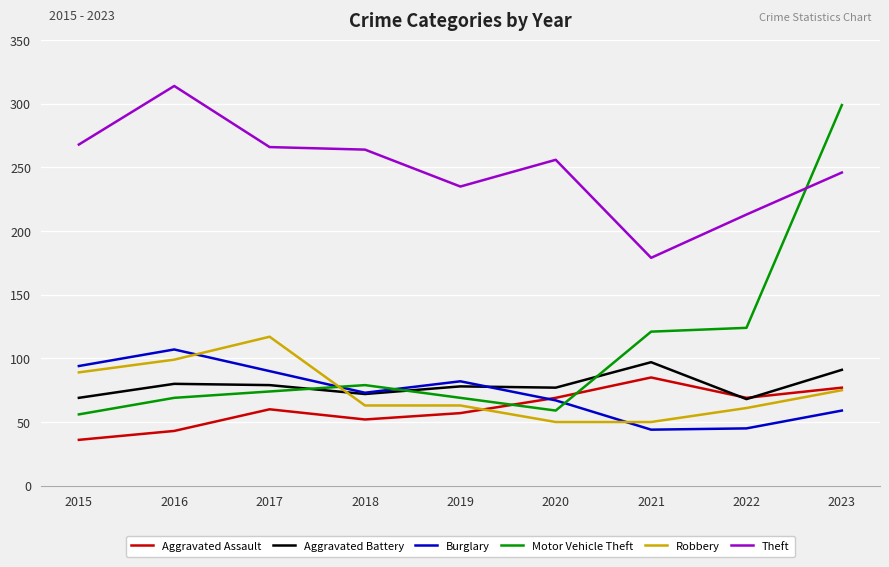

In Aggravated Battery, how many points are higher than both neighbors (excluding endpoints)?

3